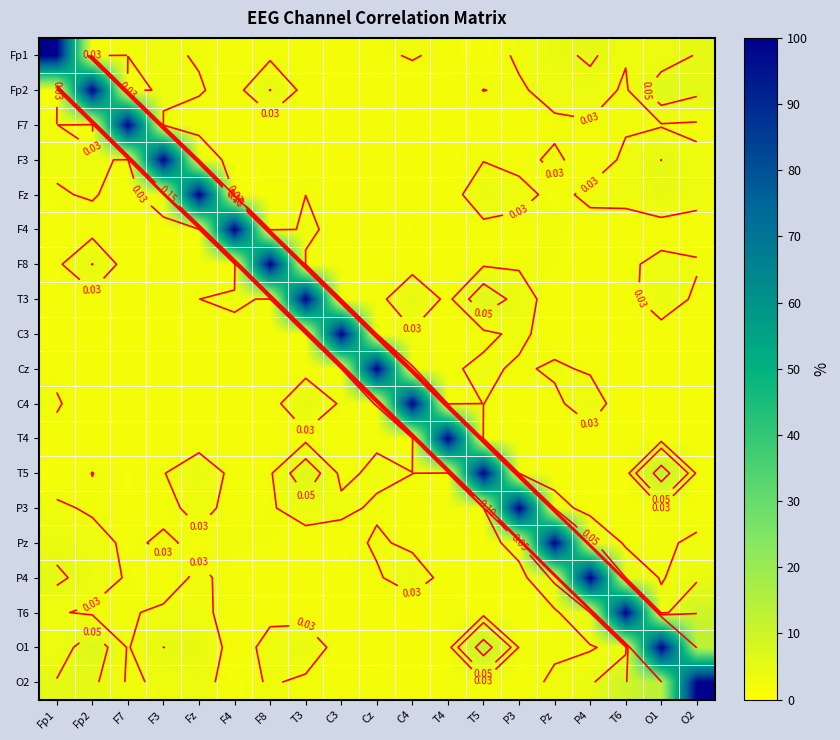

The value of O1 at F7 is 0.0. True or false?

True